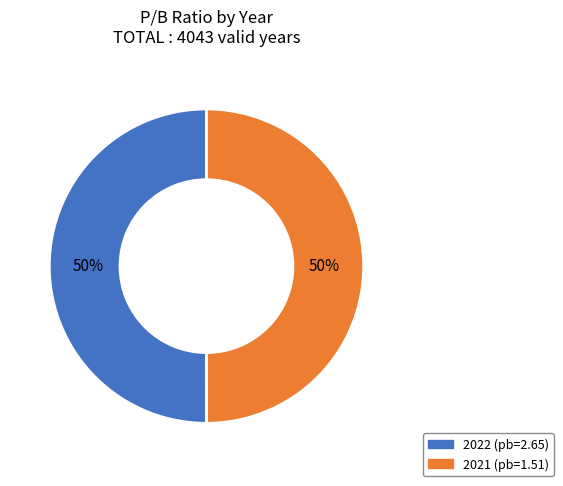

Is it true that 2021 (pb=1.51) is 50% of the pie?

True